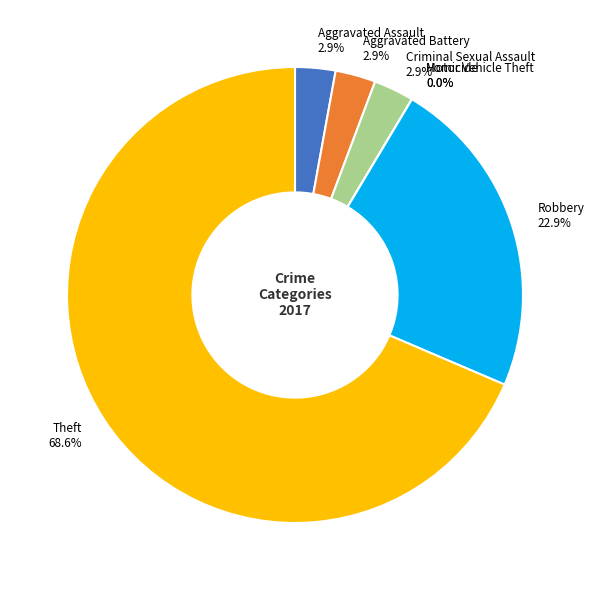

What percentage is NOT represented by Robbery?

77.1%